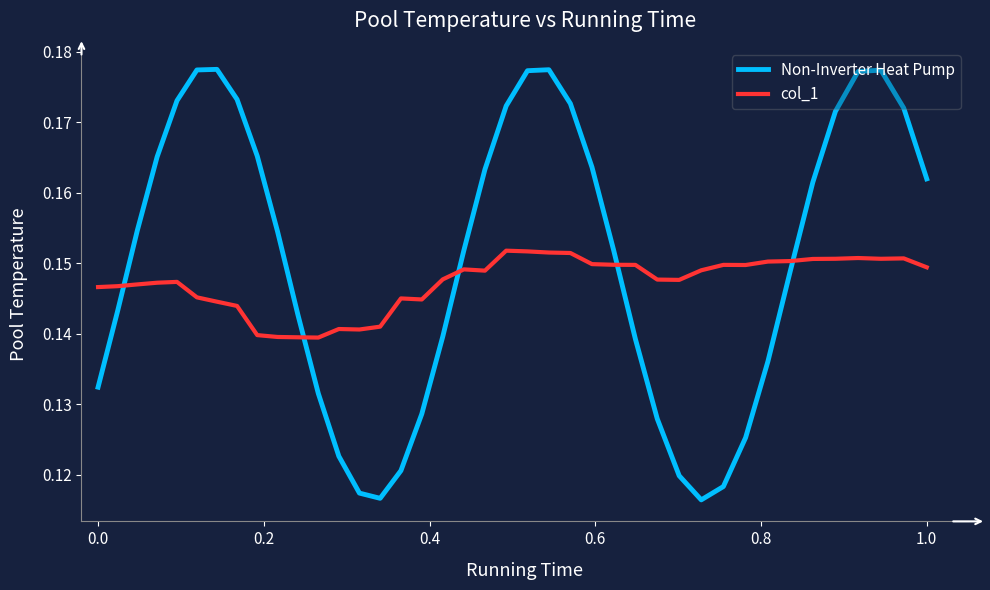

After their last crossing, which series has the higher values: col_1 or Non-Inverter Heat Pump?

Non-Inverter Heat Pump